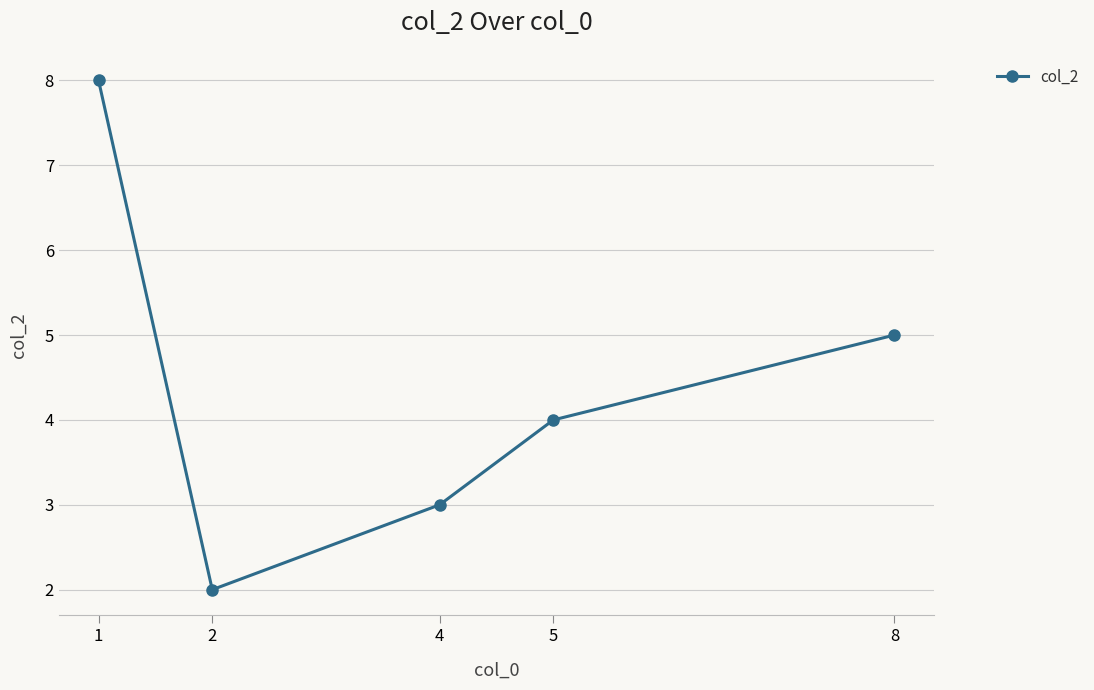

How many data points are less than 4?

2